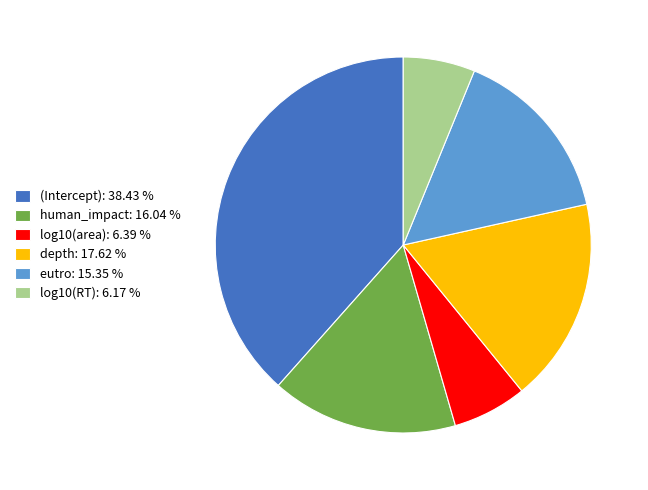

Does depth: 17.62 % account for over 50% of the chart?

No